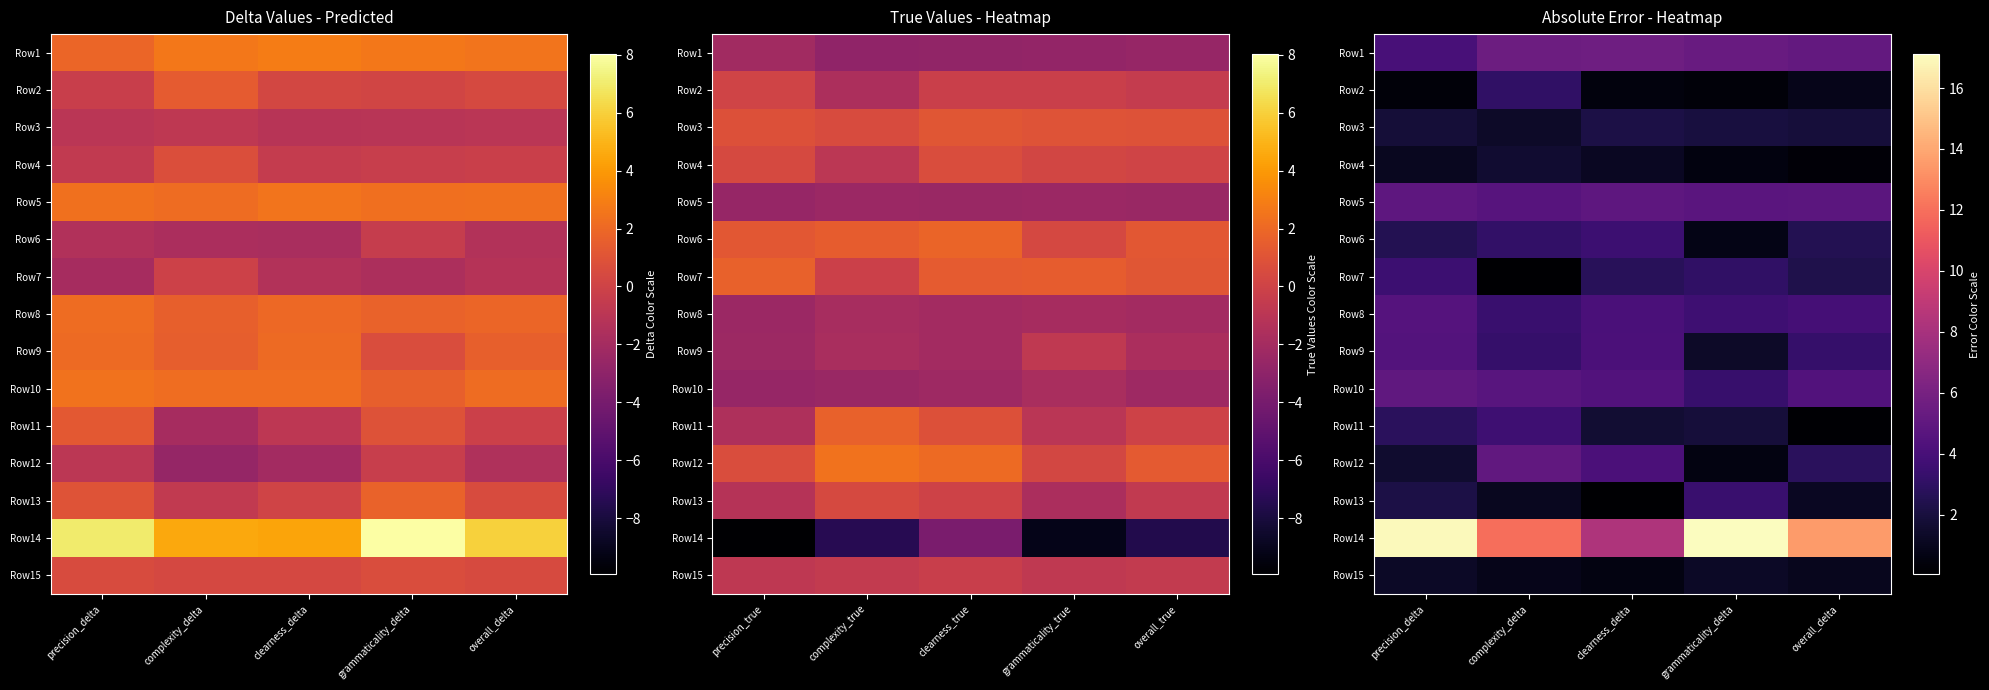

What is the maximum value for Row7?

3.6